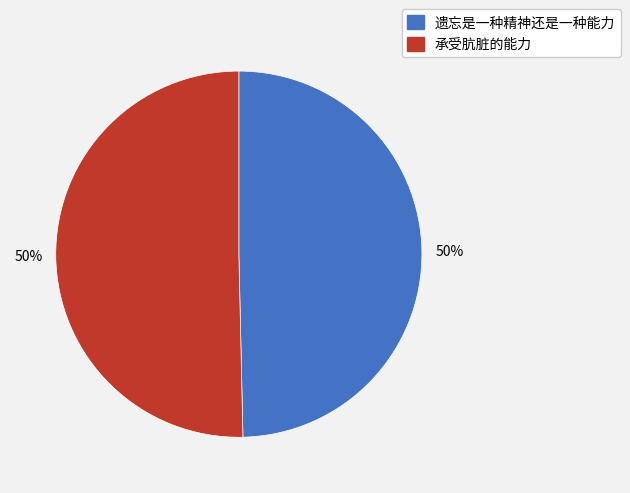

To the nearest percent, what portion does 承受肮脏的能力 represent?

50%